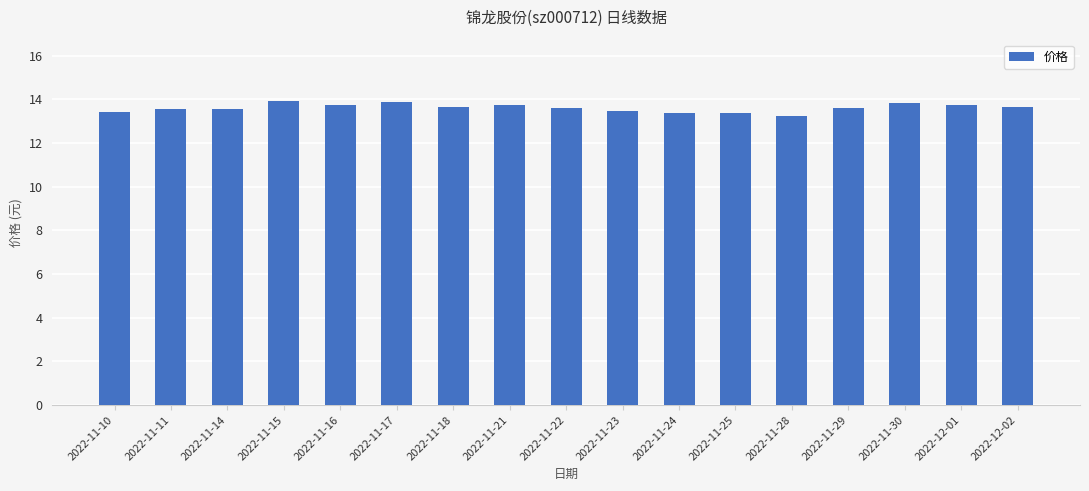

What is the change in value from 2022-11-15 to 2022-11-28?

-0.7